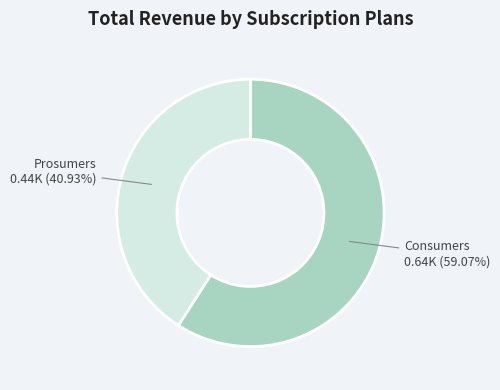

Is there any slice that represents more than half of the pie?

Yes